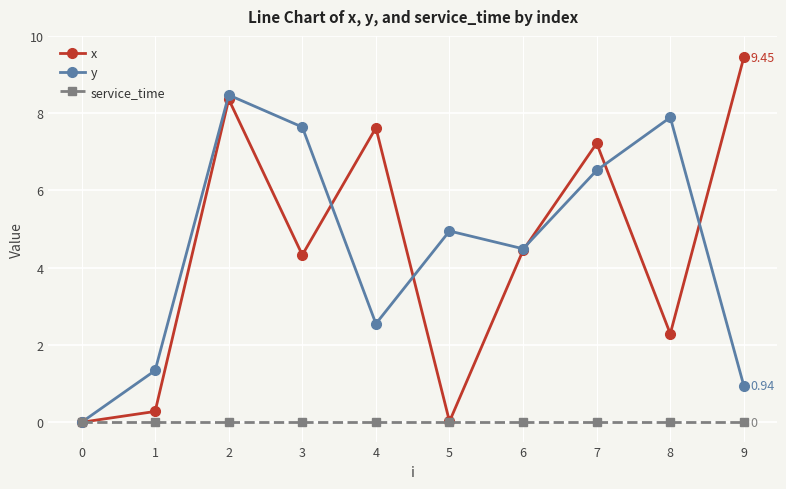

How many data points in y are above 4?

6